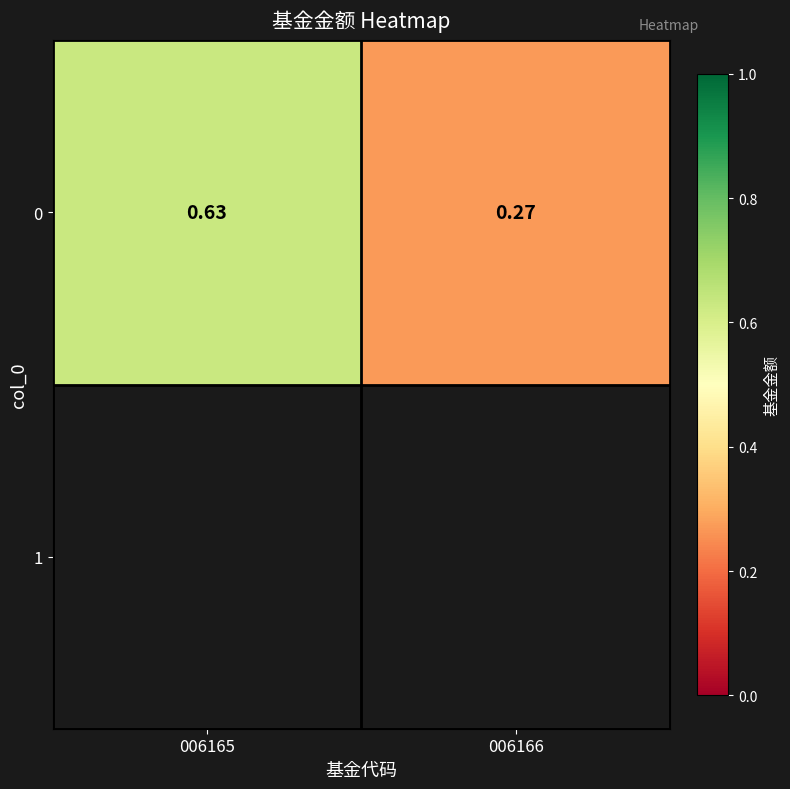

Rank the categories by value from lowest to highest.

006166, 006165